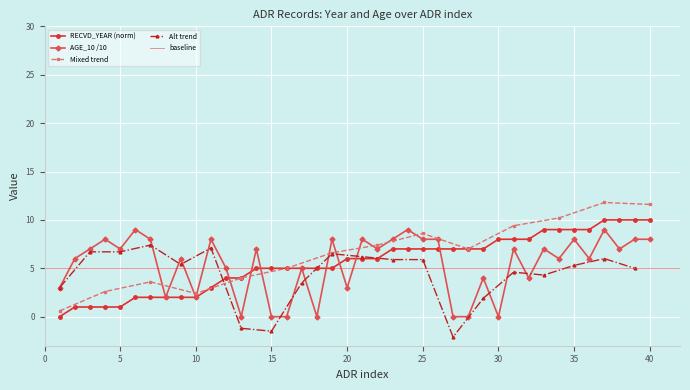

What is the average value of the RECVD_YEAR_offset series?

6